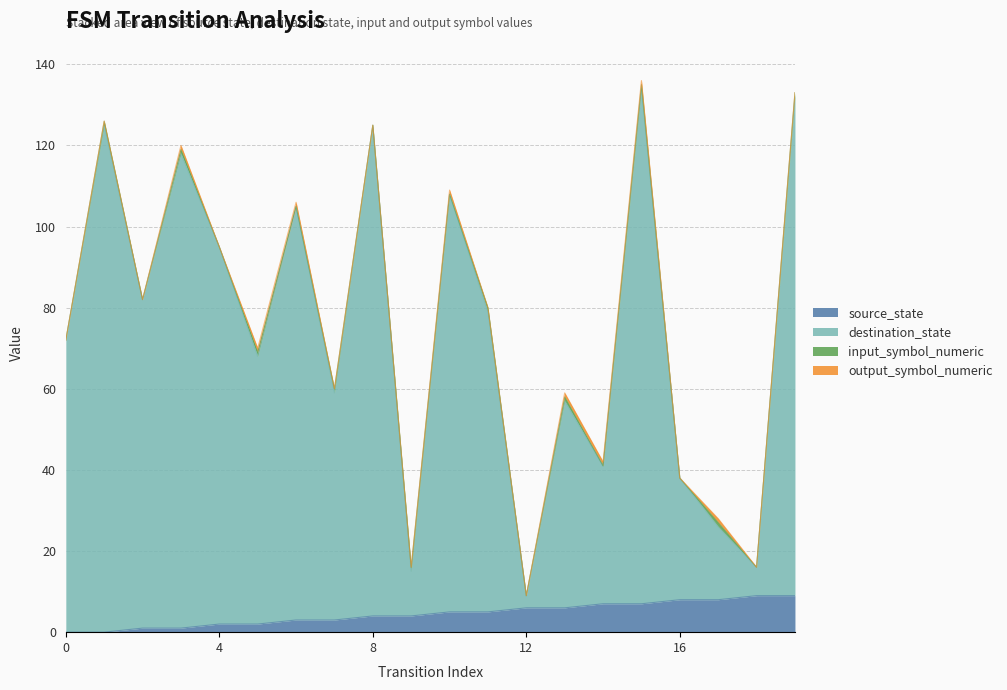

Between 18 and 5, which is larger?

18